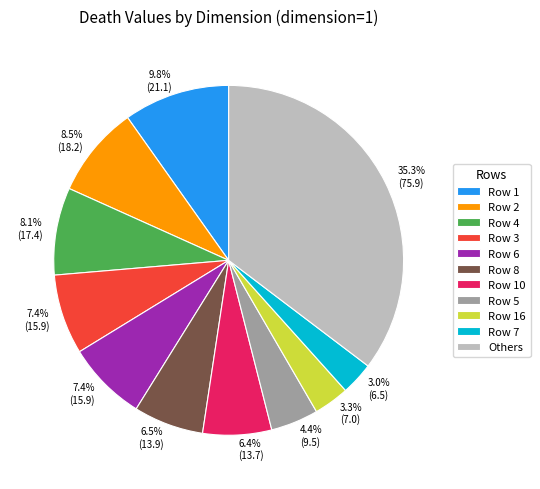

Does any single category account for the majority?

No